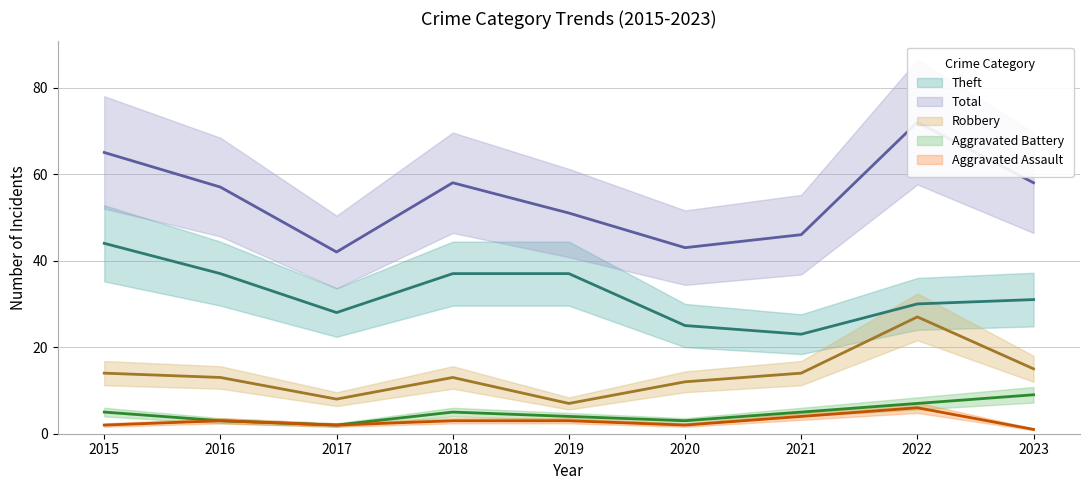

Which category has the lowest value in the Aggravated Battery series?

2017